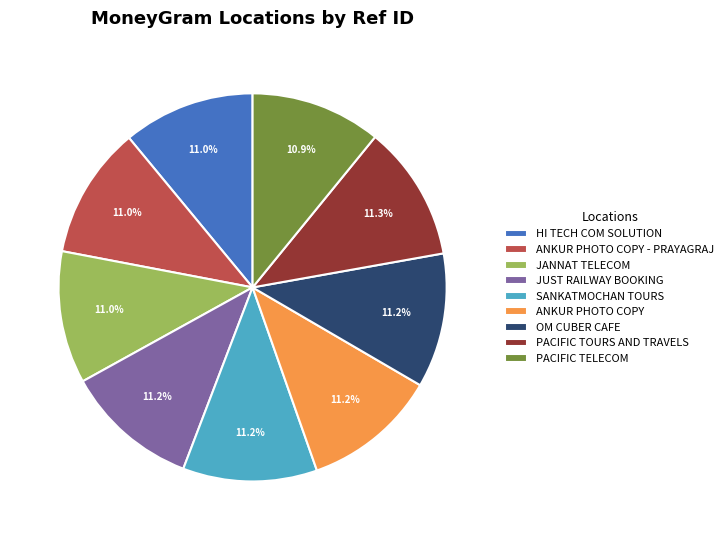

To the nearest percent, what is the combined percentage of JANNAT TELECOM and PACIFIC TELECOM?

22%